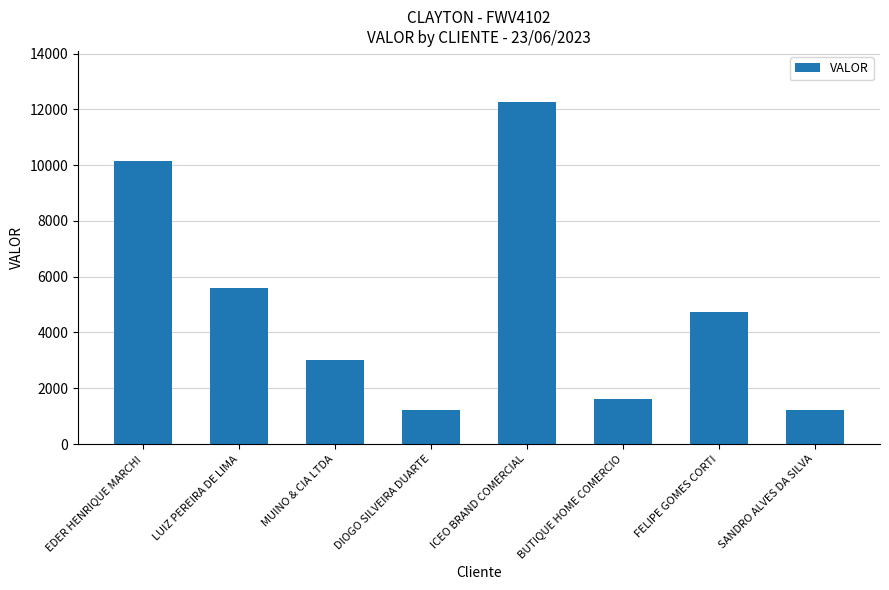

What is the difference between the values at DIOGO SILVEIRA DUARTE and MUINO & CIA LTDA?

1796.8